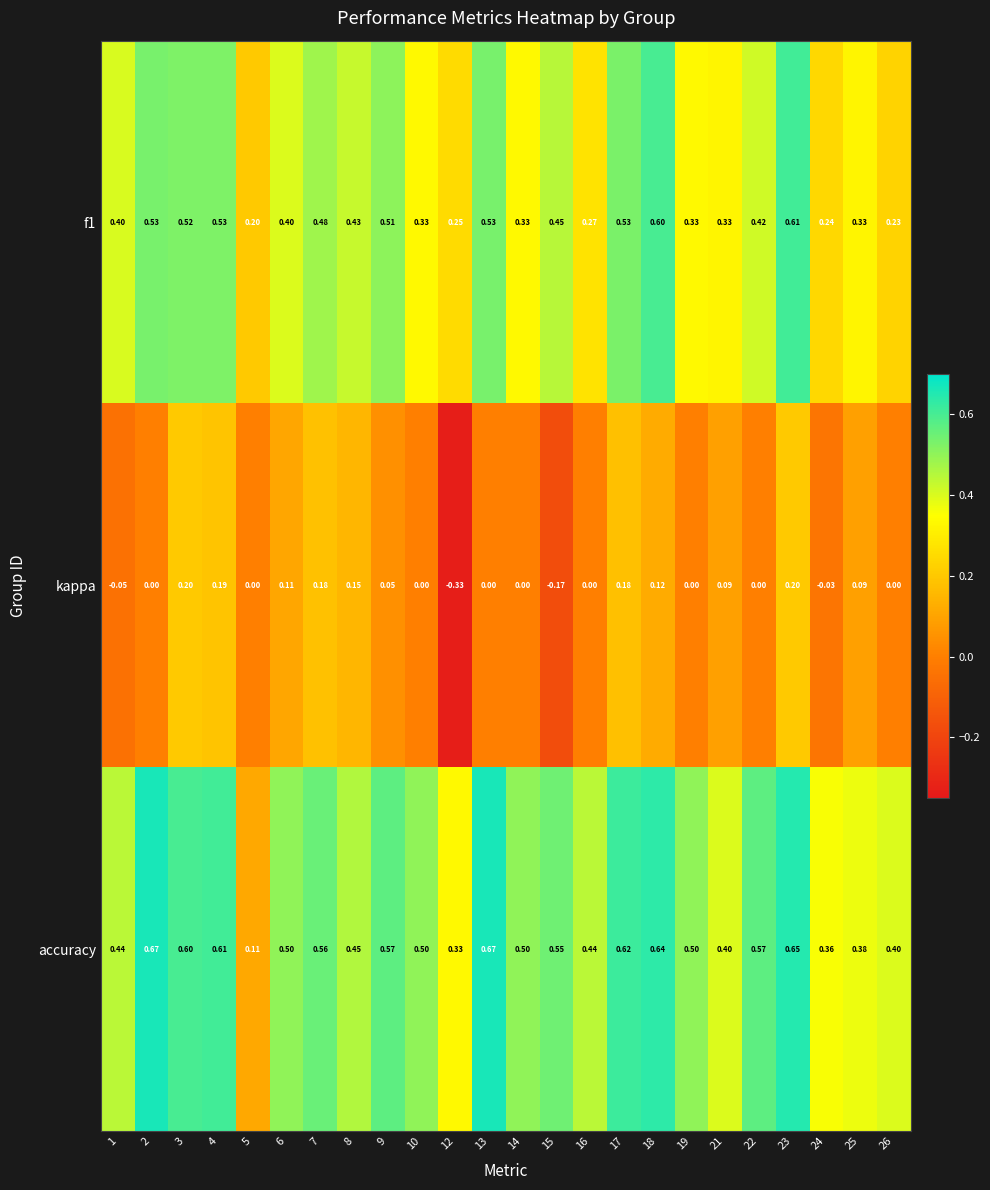

Is the value of accuracy at 1 greater than the value of f1 at 2?

No